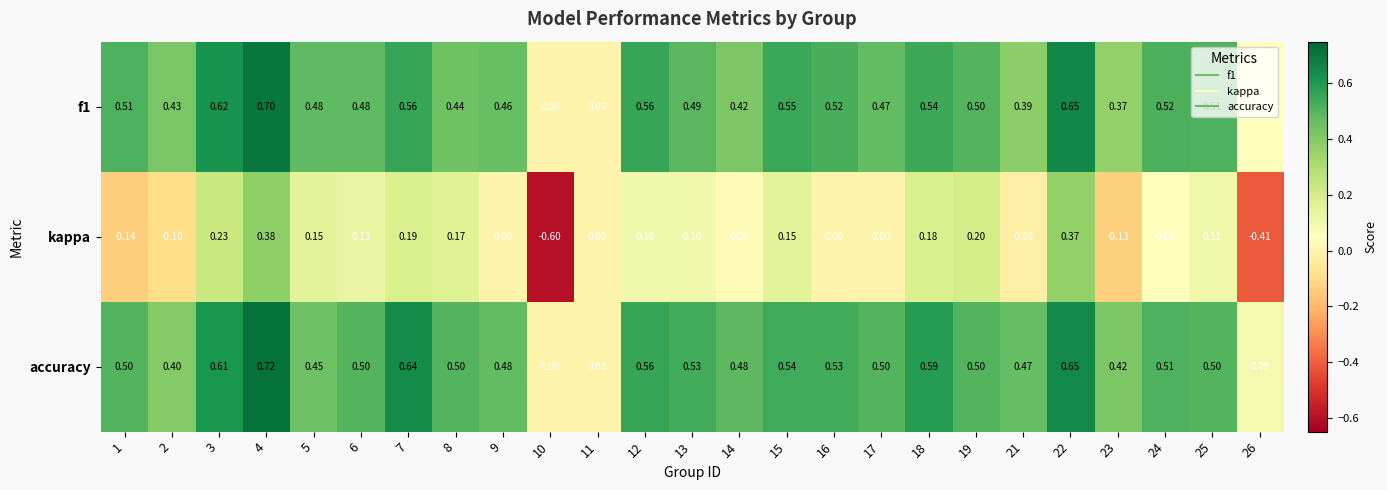

Is the value of f1 at 12 greater than the value of kappa at 4?

Yes